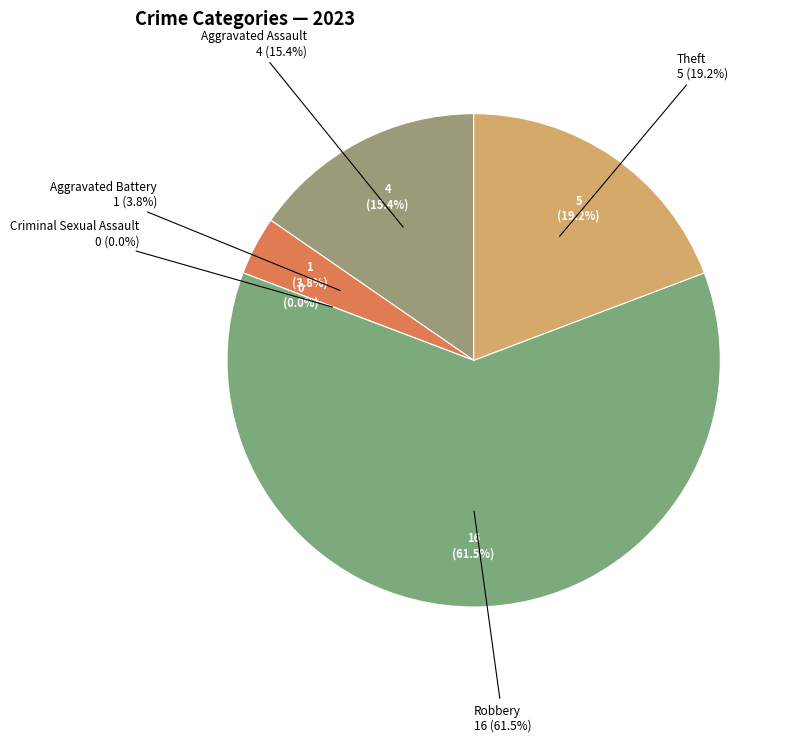

Which has a higher value, Theft or Aggravated Assault?

Theft